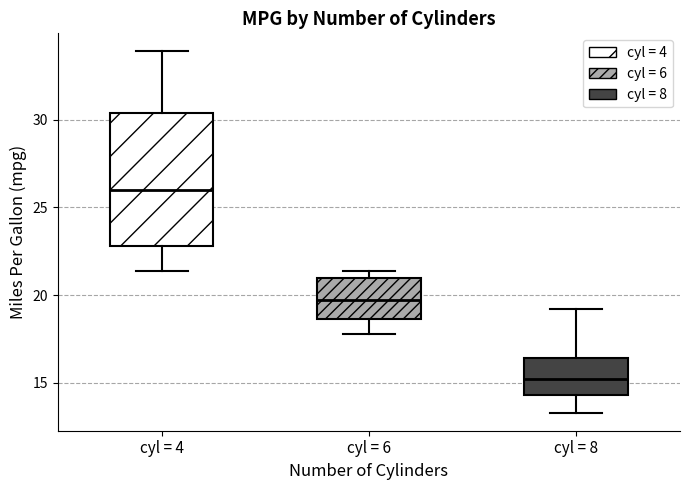

Which box's median line is the lowest?

cyl = 8